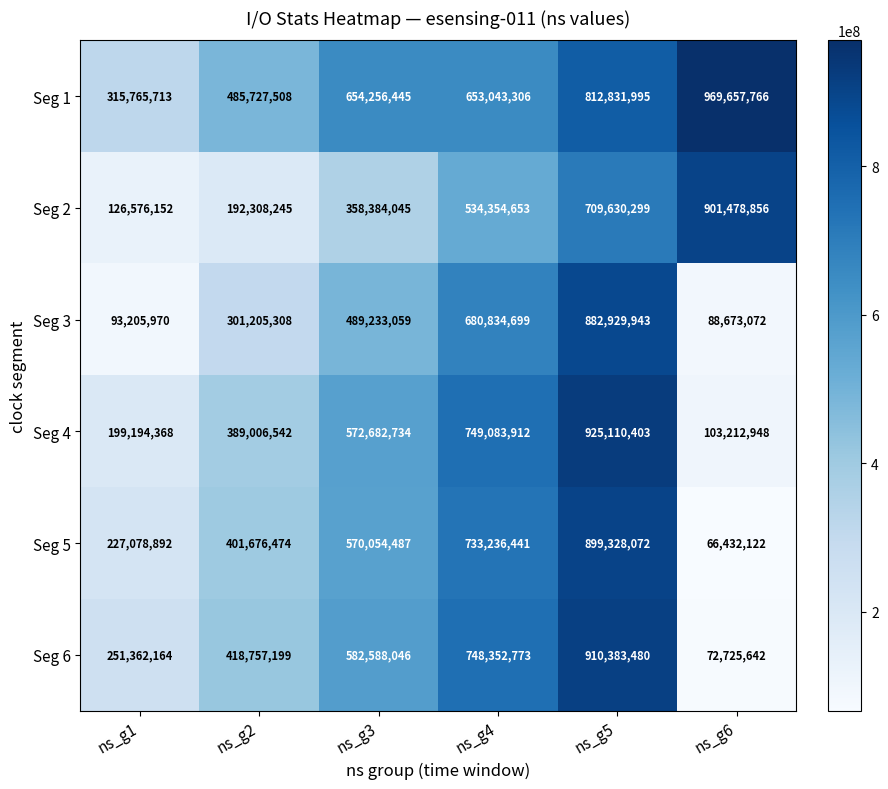

True or false: Seg 4 has a value of 572682734 at ns_g3.

True